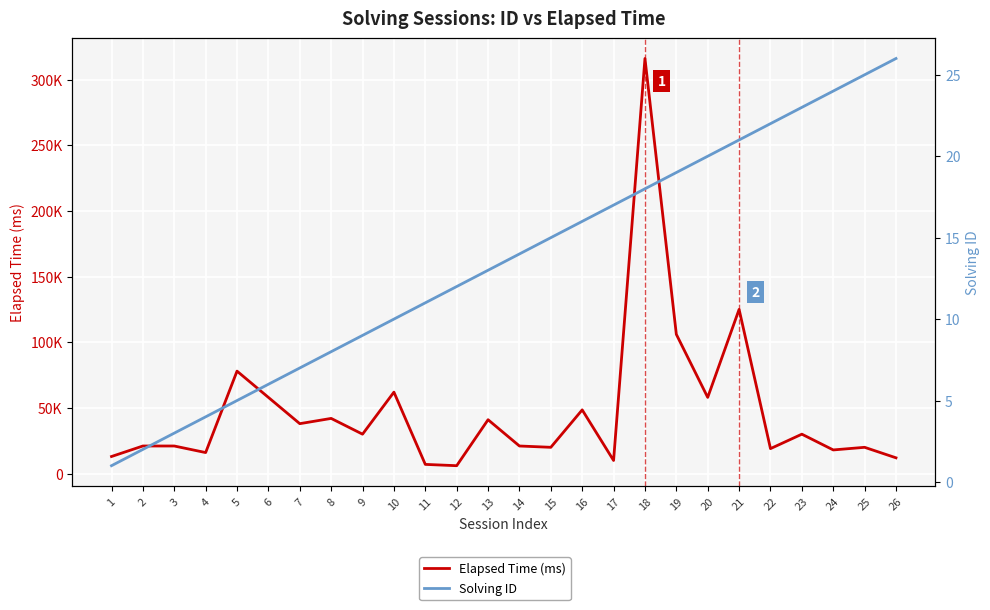

Which series has the largest total across all categories?

Elapsed Time (ms)